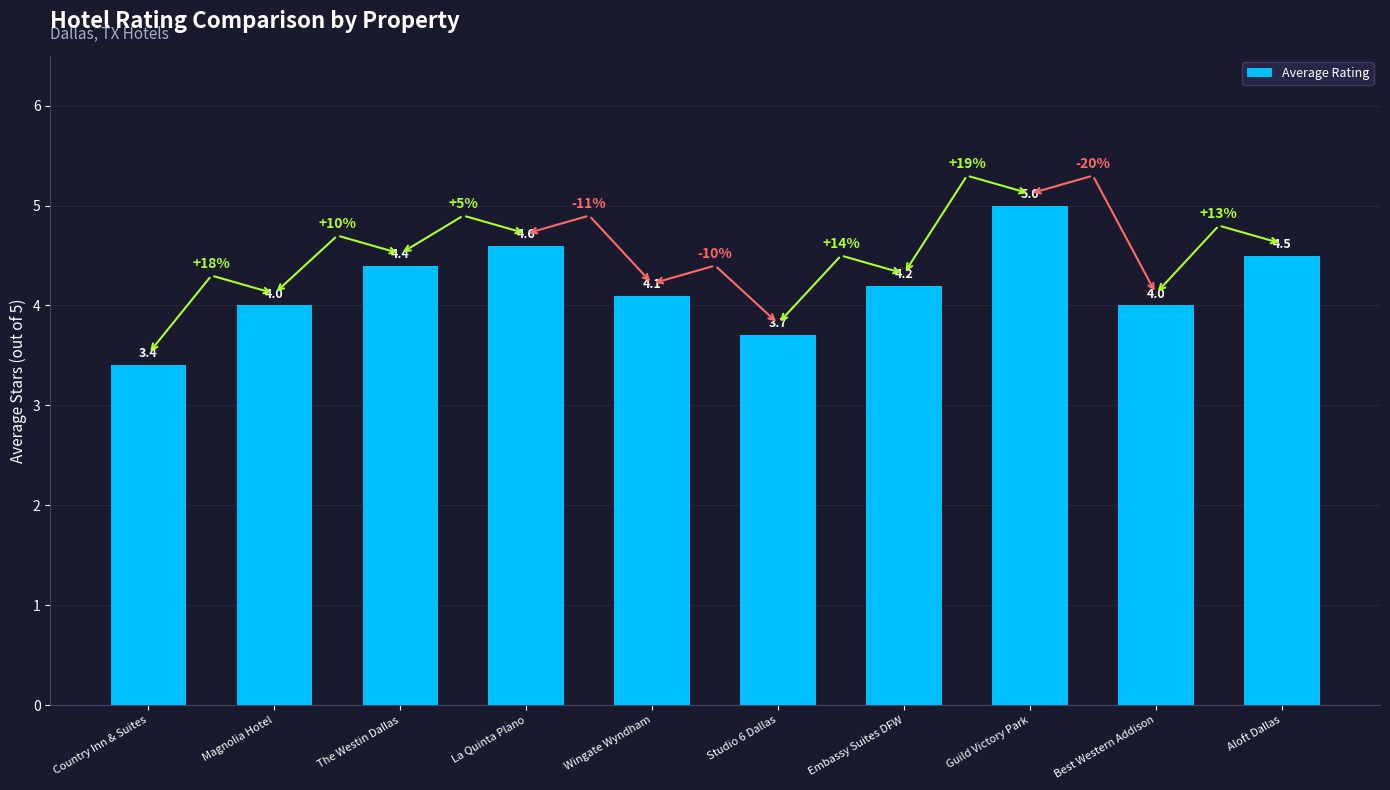

Approximately how many times larger is the value at Best Western Addison compared to Country Inn & Suites?

1.2